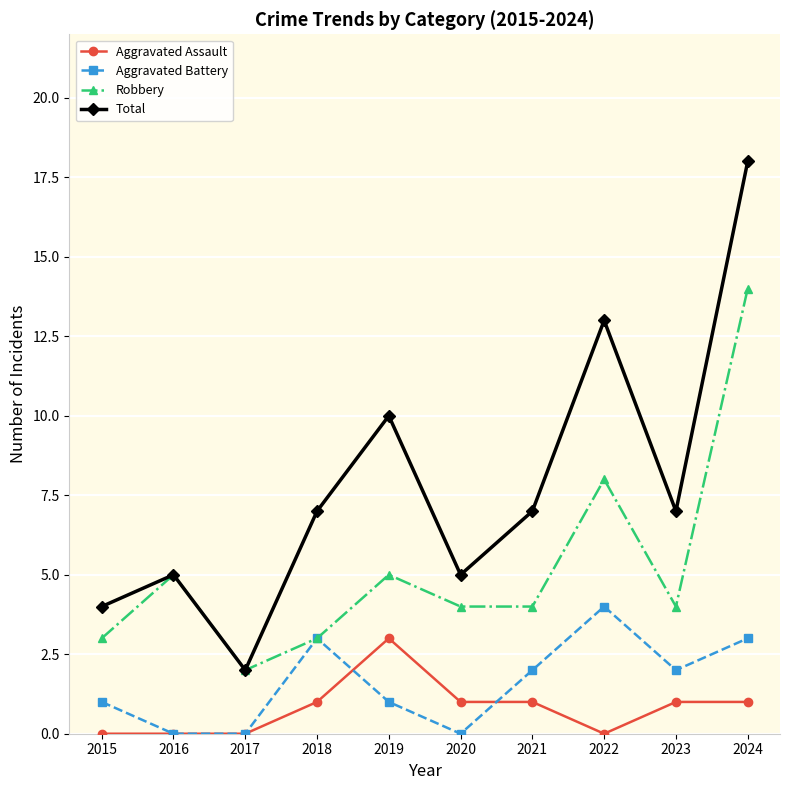

Reading right to left, extract all data points from this chart.

Aggravated Assault: 1	1	0	1	1	3	1	0	0	0
Aggravated Battery: 3	2	4	2	0	1	3	0	0	1
Robbery: 14	4	8	4	4	5	3	2	5	3
Total: 18	7	13	7	5	10	7	2	5	4